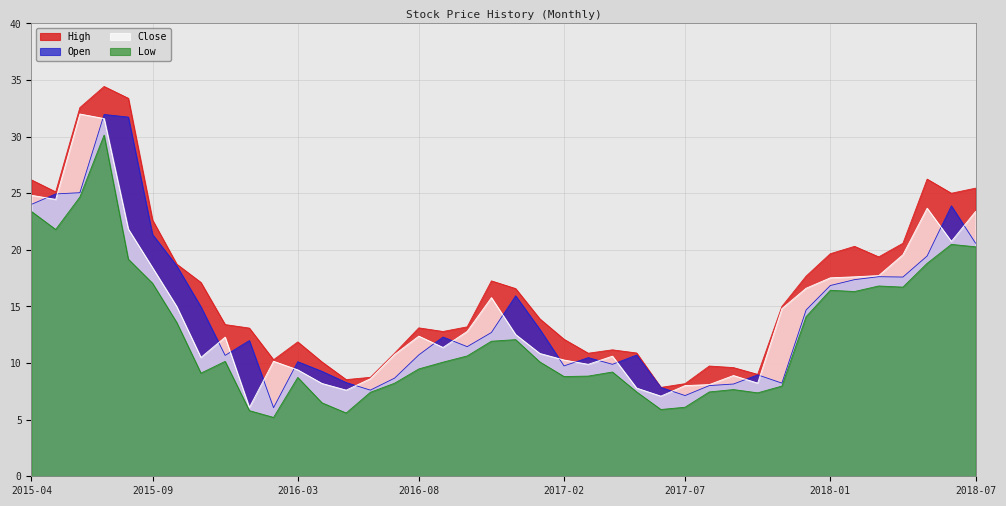

True or false: Close and High cross at least once.

False